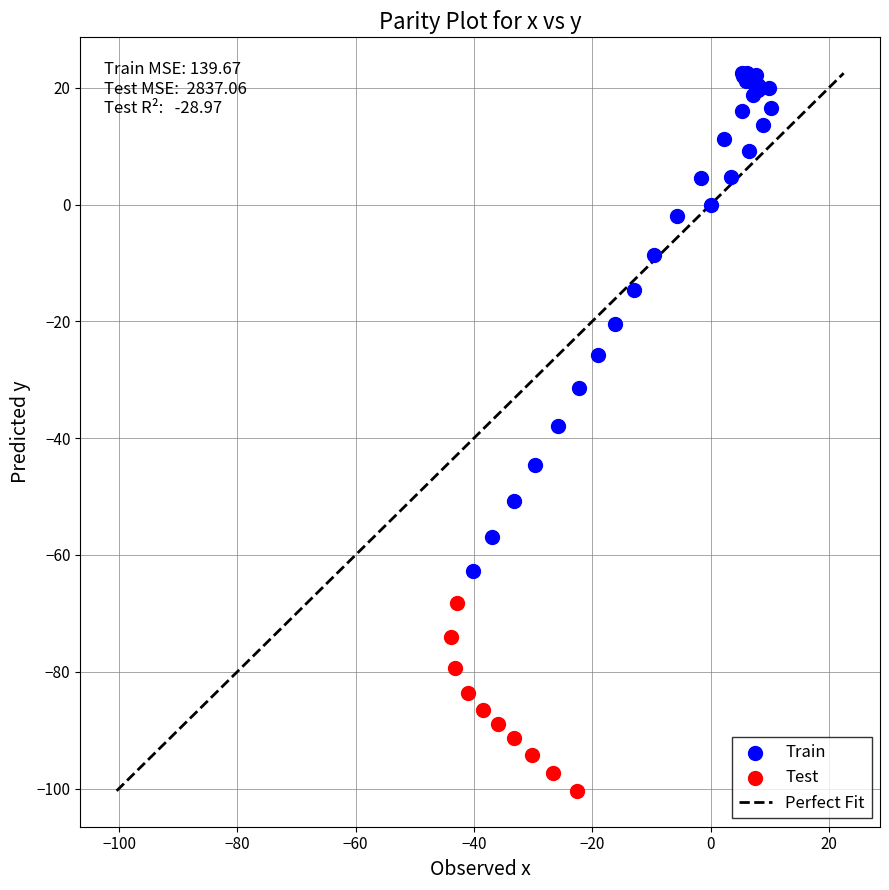

Which series has the largest Y range (max minus min)?

Train